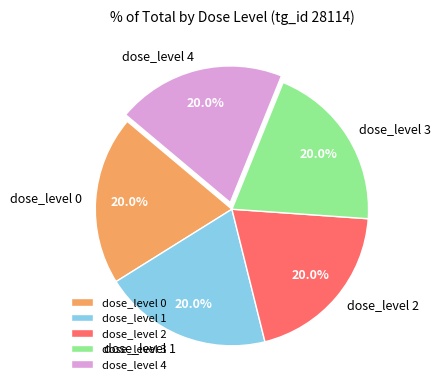

How many slices are in this pie chart?

5